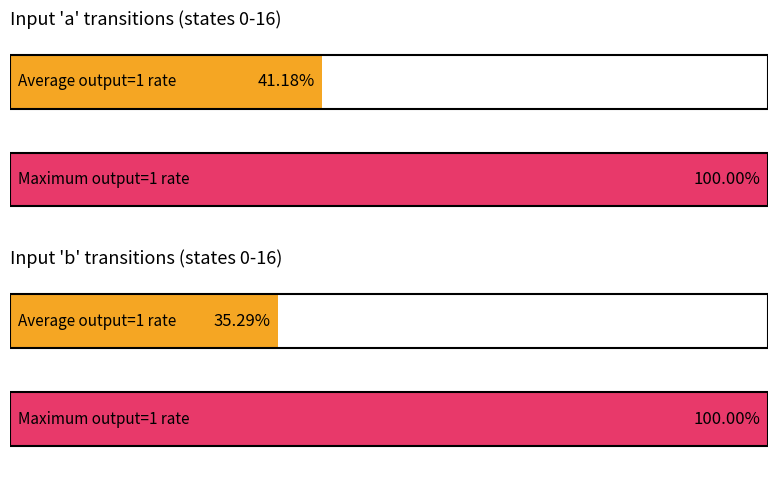

What is the highest value of the output_symbol (b) series?

1